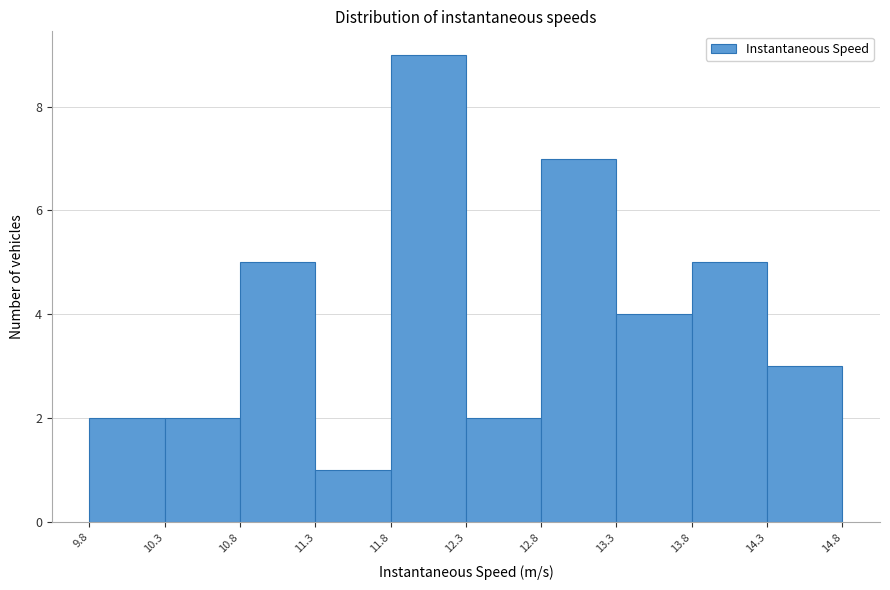

Reading left to right, transcribe this chart: for each bar, give the range it covers on the x-axis and its height. The values are not printed on the chart, so give them approximately, as read against the axis.

9.8 to 10.3: 2
10.3 to 10.8: 2
10.8 to 11.3: 5
11.3 to 11.8: 1
11.8 to 12.3: 9
12.3 to 12.8: 2
12.8 to 13.3: 7
13.3 to 13.8: 4
13.8 to 14.3: 5
14.3 to 14.8: 3